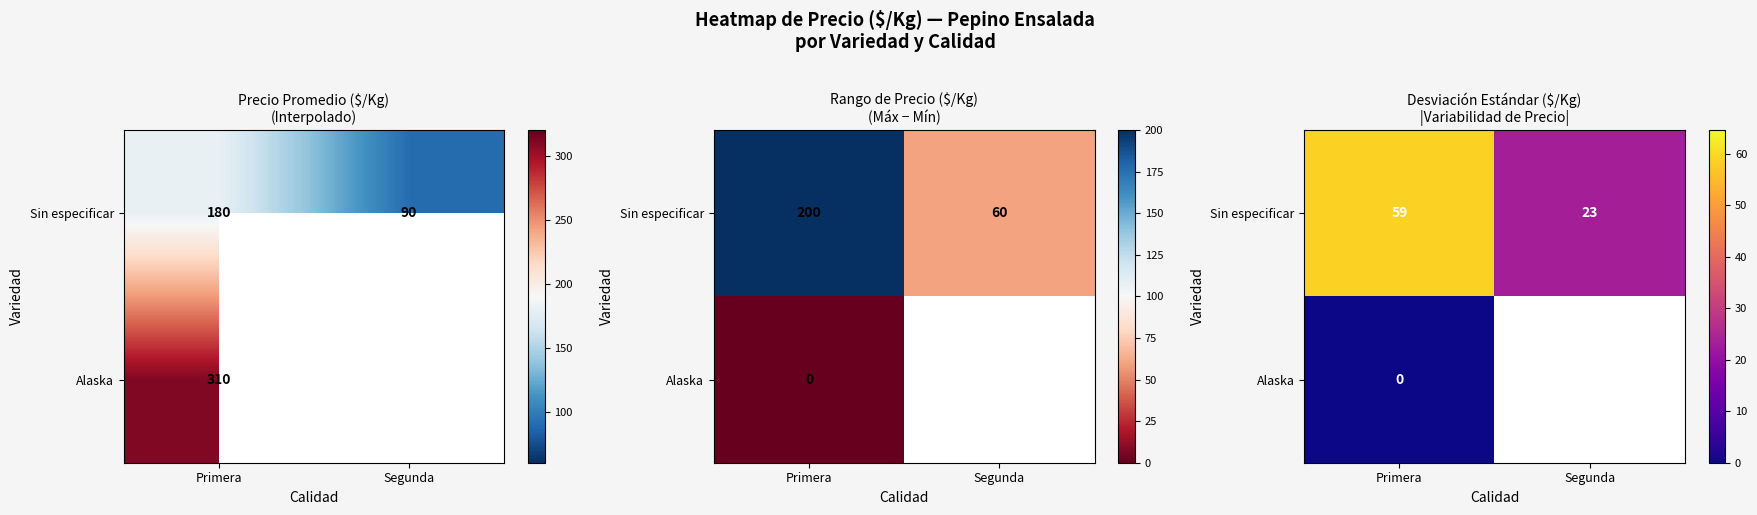

Is the value of Sin especificar at Segunda greater than the value of Alaska at Primera?

Yes